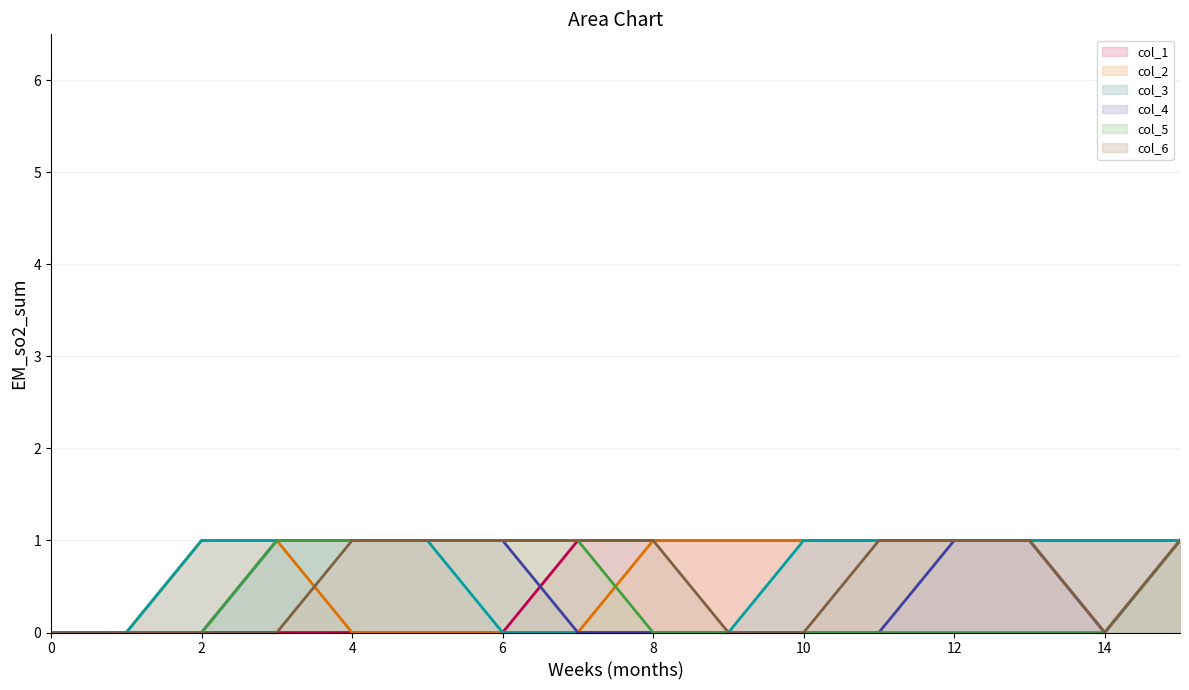

What is the total value across all series at 4?

4